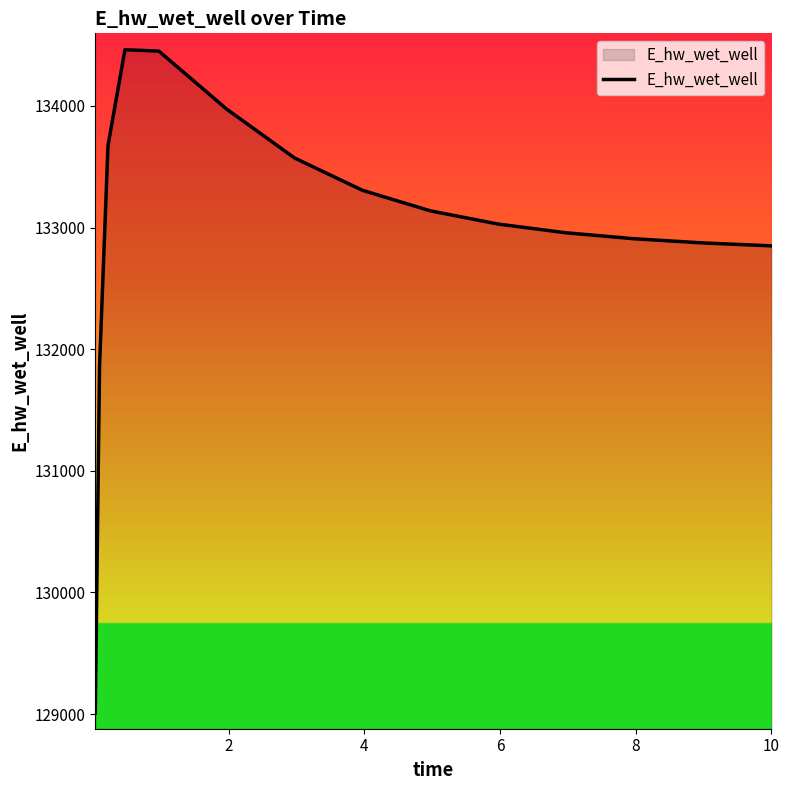

What is the minimum value shown in the chart?

129008.6